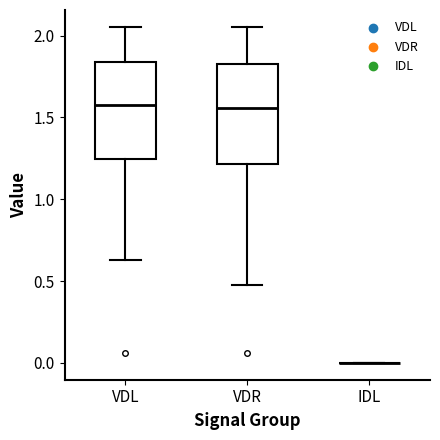

Reading left to right, read every box against the y-axis: the position of its median line, the range the box covers, and the ends of its whiskers. The values are not printed on the chart, so give them approximately, as read against the axis.

VDL: median 1.55, box 1.25 to 1.85, whiskers 0.65 to 2.05
VDR: median 1.55, box 1.20 to 1.80, whiskers 0.50 to 2.05
IDL: box collapsed to a line at 0.00, whiskers 0.00 to 0.00